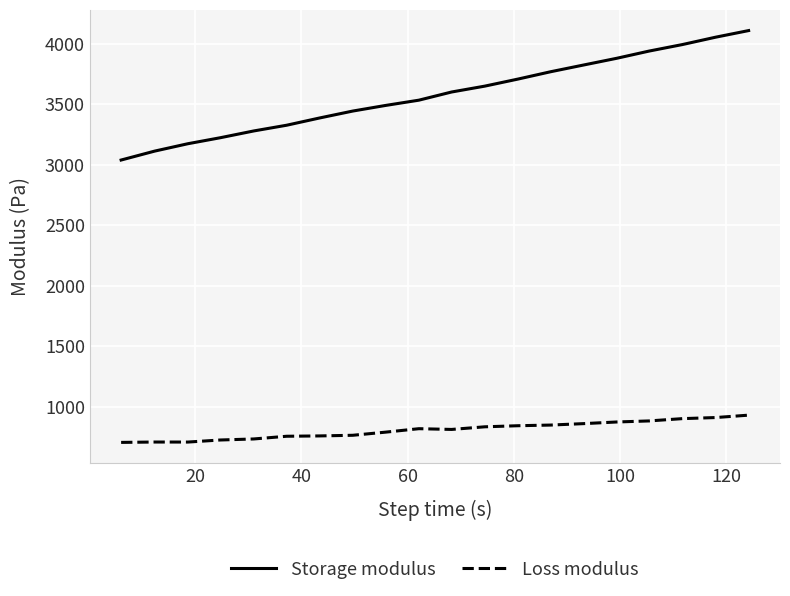

Which series has the largest range (max minus min)?

Storage modulus